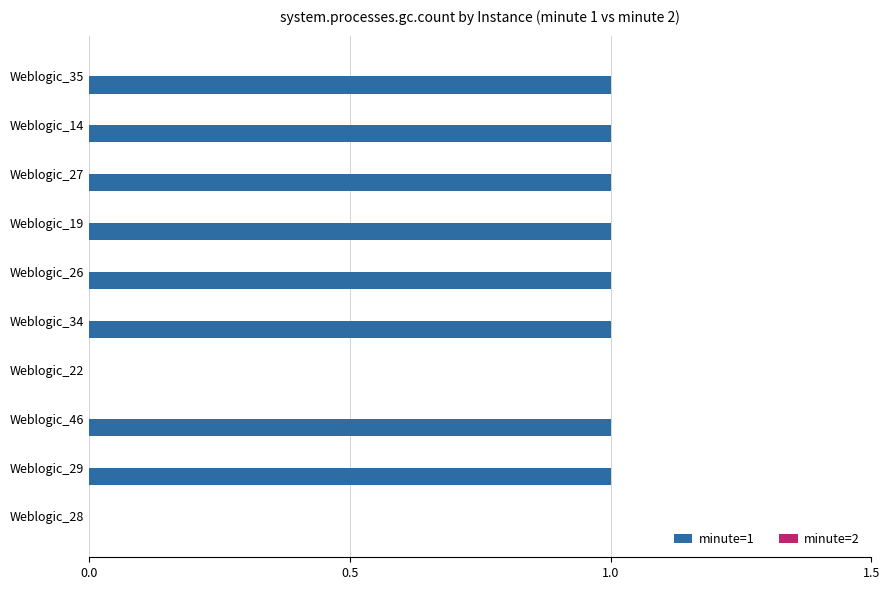

How many categories are shown in the chart?

10